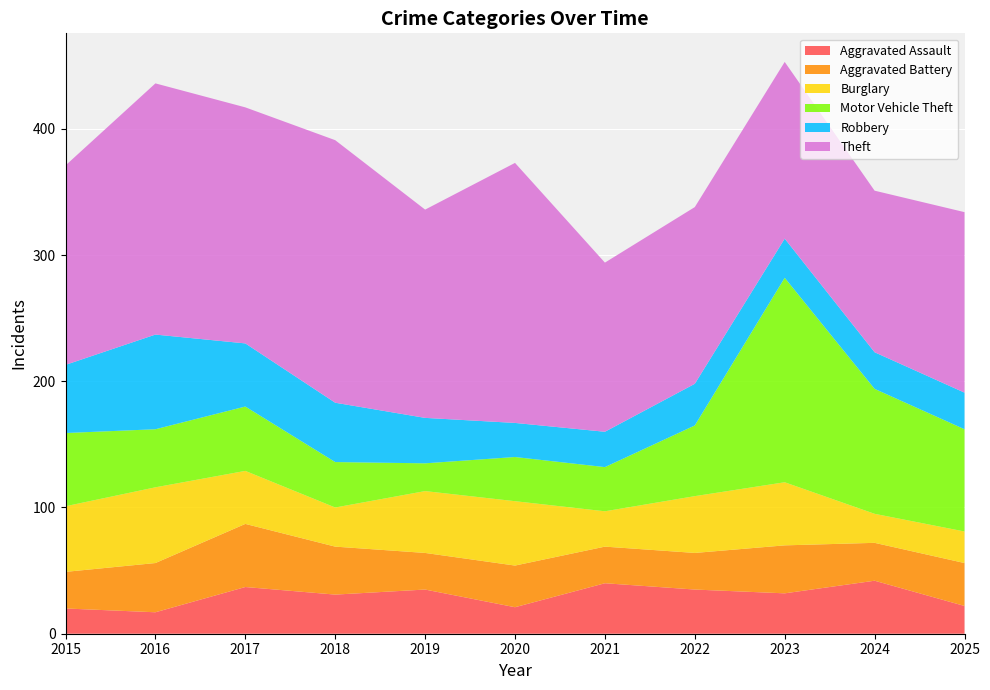

Reading left to right, what are all the values shown in this chart?

Aggravated Assault: 2015=20	2016=17	2017=37	2018=31	2019=35	2020=21	2021=40	2022=35	2023=32	2024=42	2025=22
Aggravated Battery: 2015=29	2016=39	2017=50	2018=38	2019=29	2020=33	2021=29	2022=29	2023=38	2024=30	2025=34
Burglary: 2015=52	2016=60	2017=42	2018=31	2019=49	2020=51	2021=28	2022=45	2023=50	2024=23	2025=25
Motor Vehicle Theft: 2015=58	2016=46	2017=51	2018=36	2019=22	2020=35	2021=35	2022=56	2023=162	2024=99	2025=81
Robbery: 2015=54	2016=75	2017=50	2018=47	2019=36	2020=27	2021=28	2022=33	2023=31	2024=29	2025=29
Theft: 2015=158	2016=199	2017=187	2018=208	2019=165	2020=206	2021=134	2022=140	2023=140	2024=128	2025=143